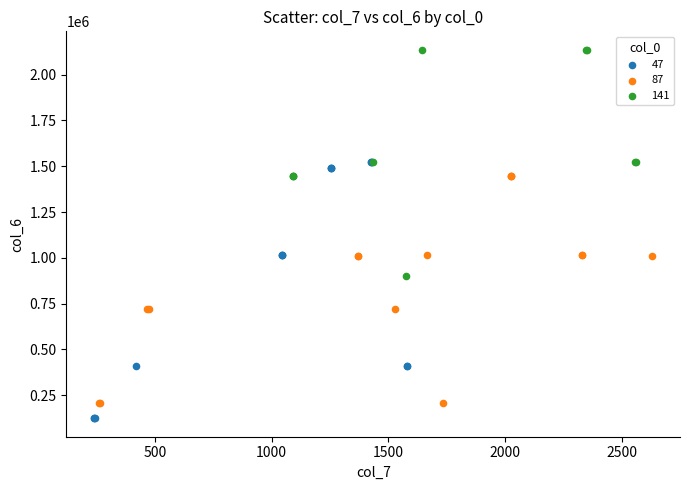

Which series has the widest spread of Y values?

47